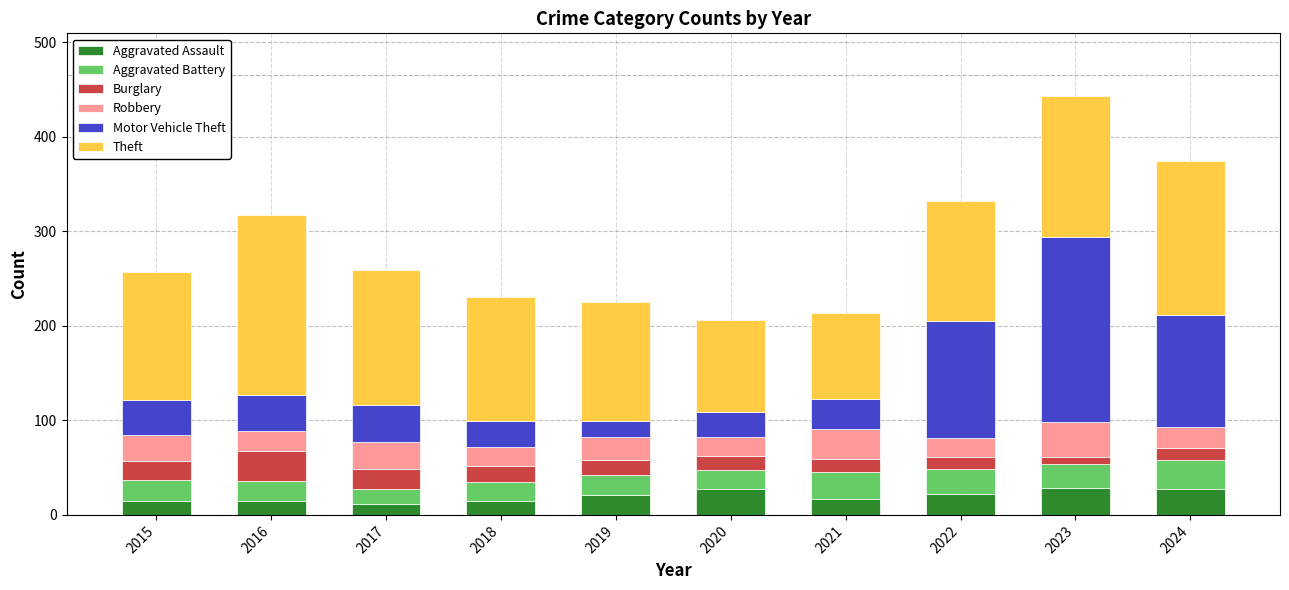

What is the minimum value for Aggravated Assault?

12